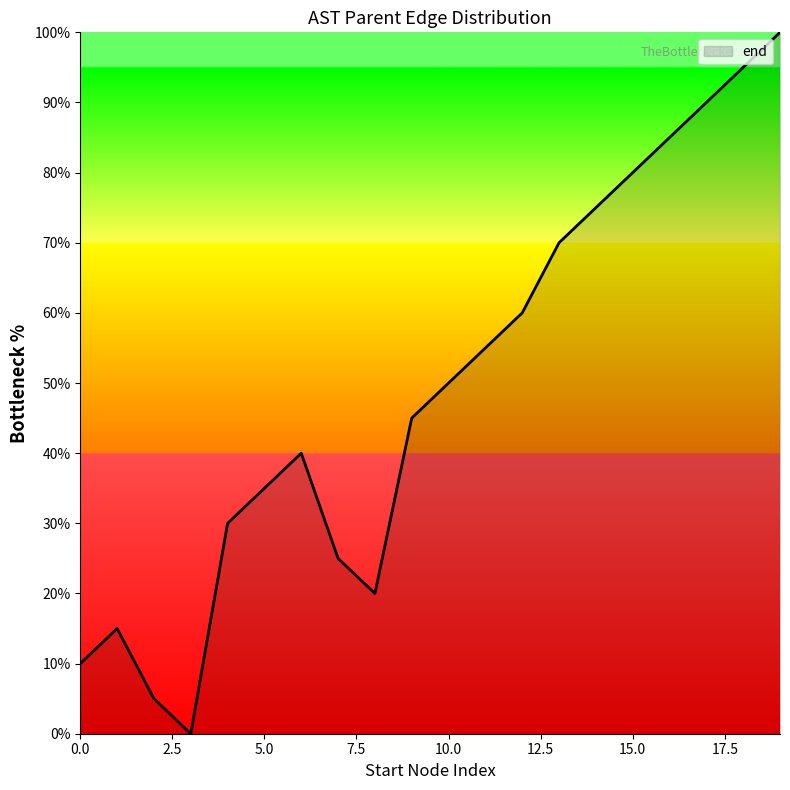

What is the greatest value displayed?

100.0